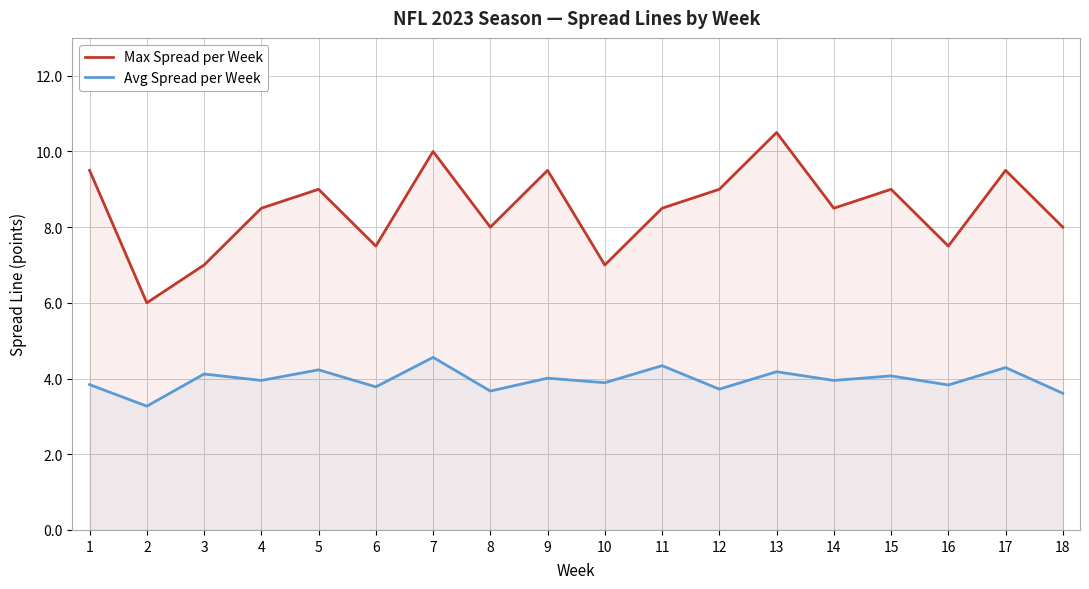

True or false: Max Spread per Week and Avg Spread per Week cross at least once.

False